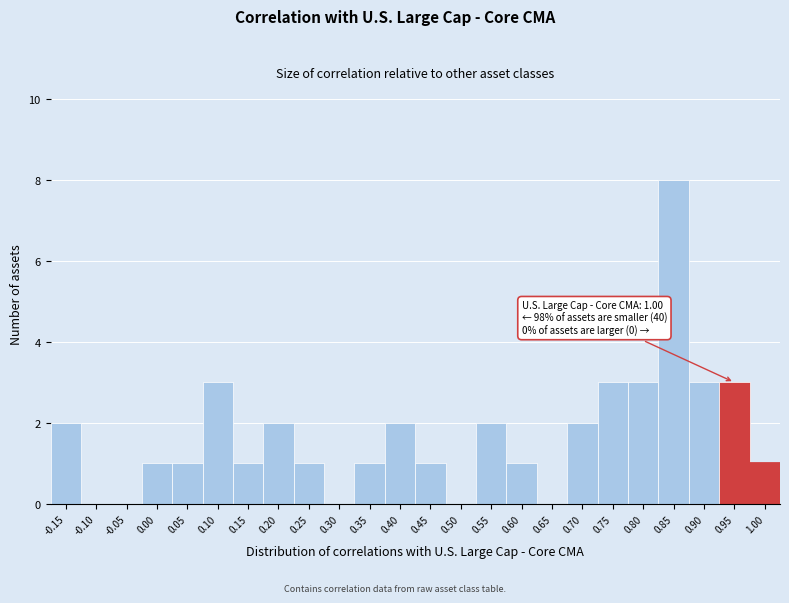

Reading left to right, what are all the values shown in this chart?

-0.15=2	-0.10=0	-0.05=0	0.00=1	0.05=1	0.10=3	0.15=1	0.20=2	0.25=1	0.30=0	0.35=1	0.40=2	0.45=1	0.50=0	0.55=2	0.60=1	0.65=0	0.70=2	0.75=3	0.80=3	0.85=8	0.90=3	0.95=3	1.00=1